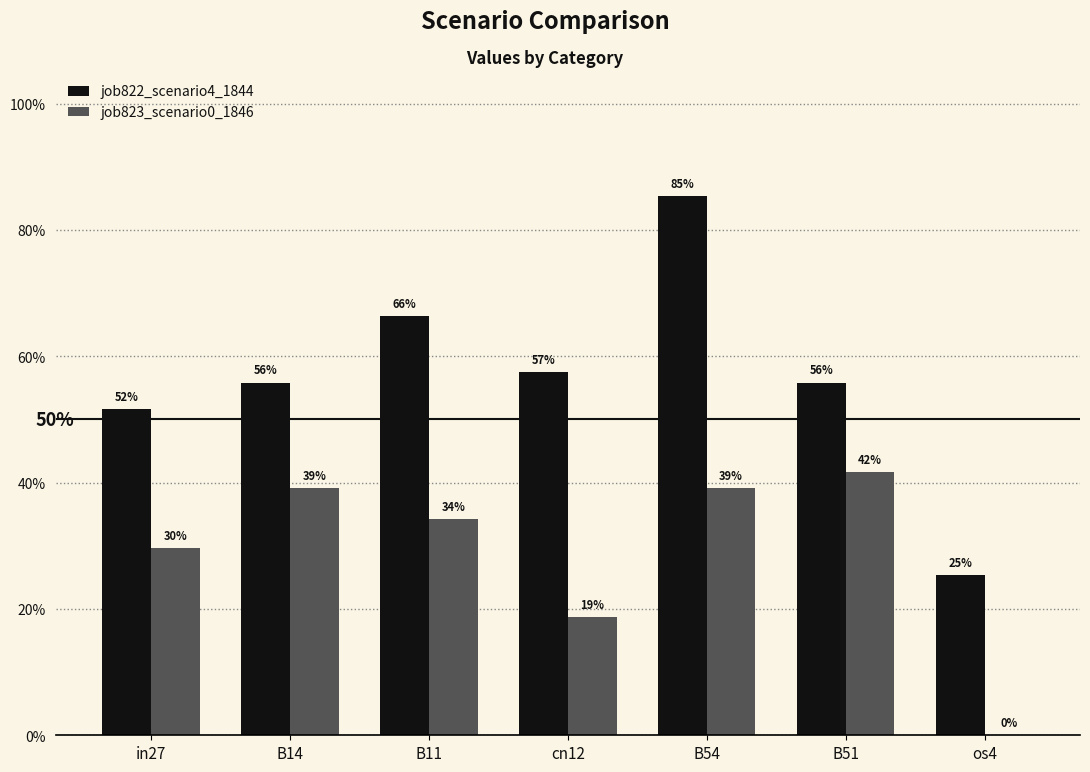

Rank the categories by job823_scenario0_1846 value from lowest to highest.

os4, cn12, in27, B11, B14, B54, B51